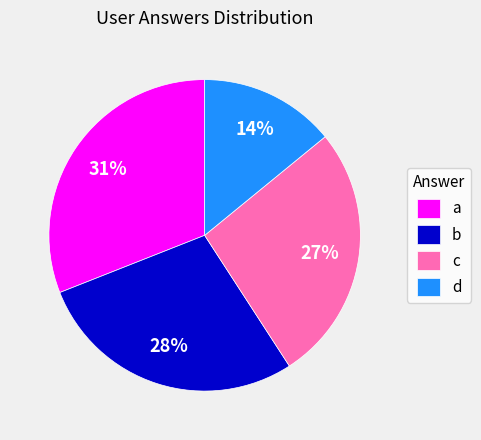

How many segments does this pie chart have?

4